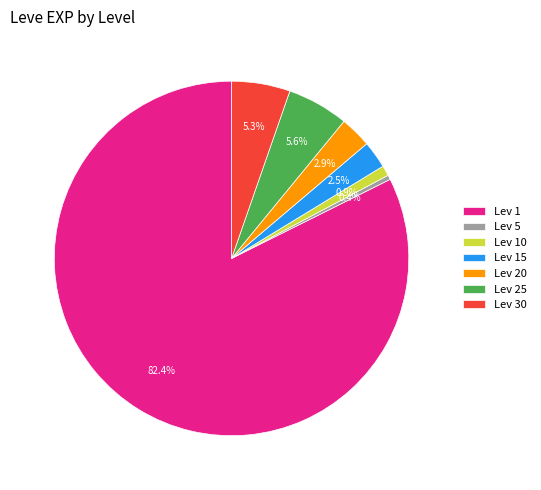

What is the ratio of the value at Lev 15 to the value at Lev 30?

0.5